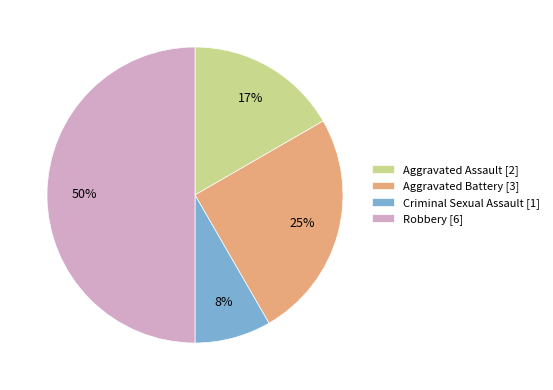

Is Aggravated Battery [3] the majority of the pie?

No